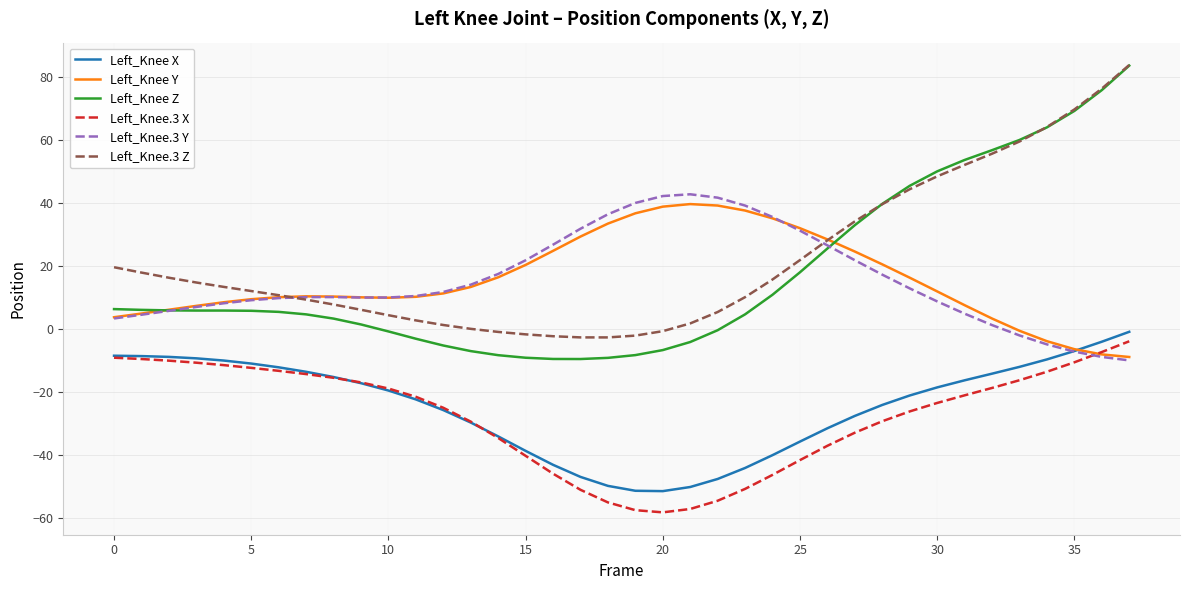

Which series has the largest total across all categories?

Left_Knee.3 Z